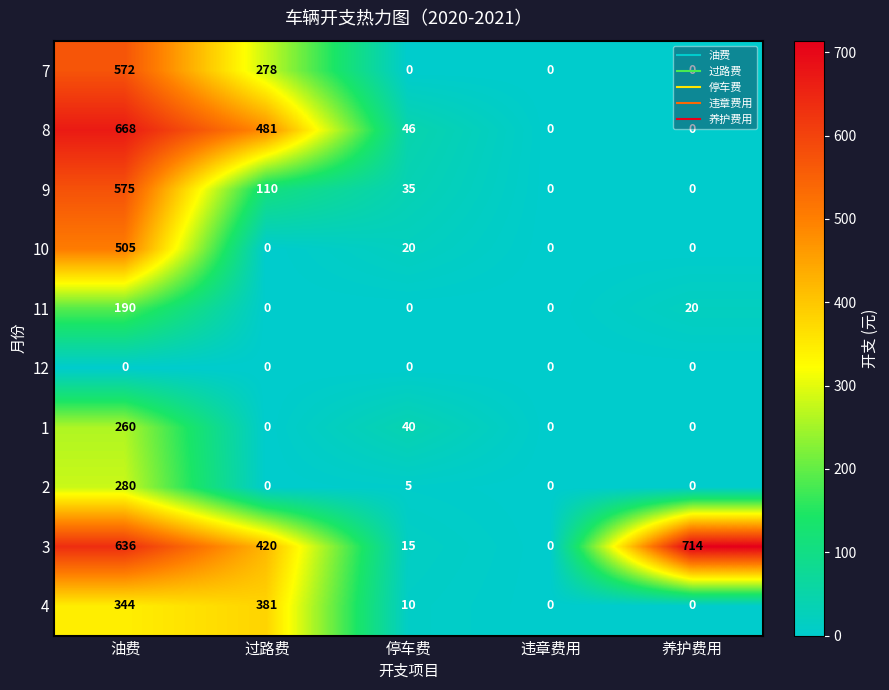

How many categories are shown in the chart?

5